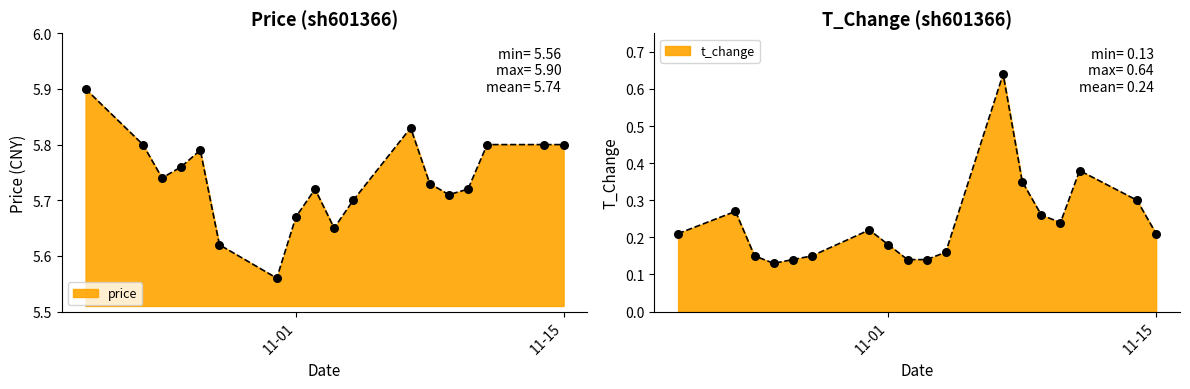

Which series reaches the maximum Y coordinate?

price